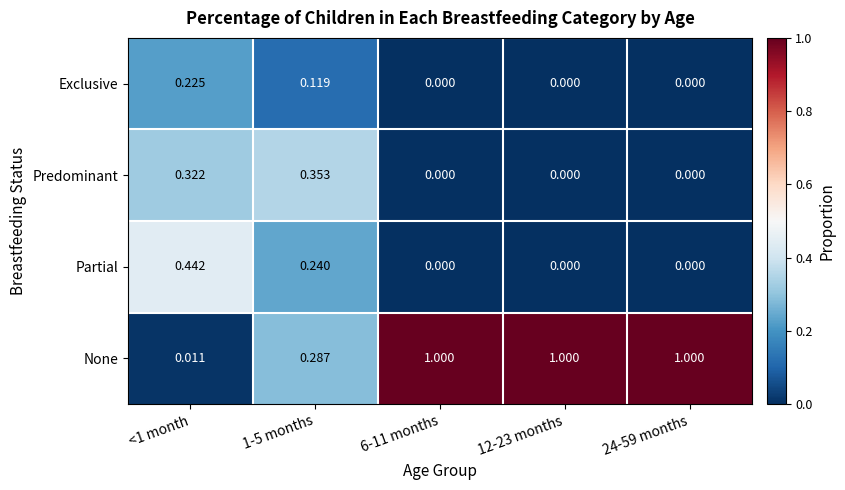

What is the total value across all series at <1 month?

1.0